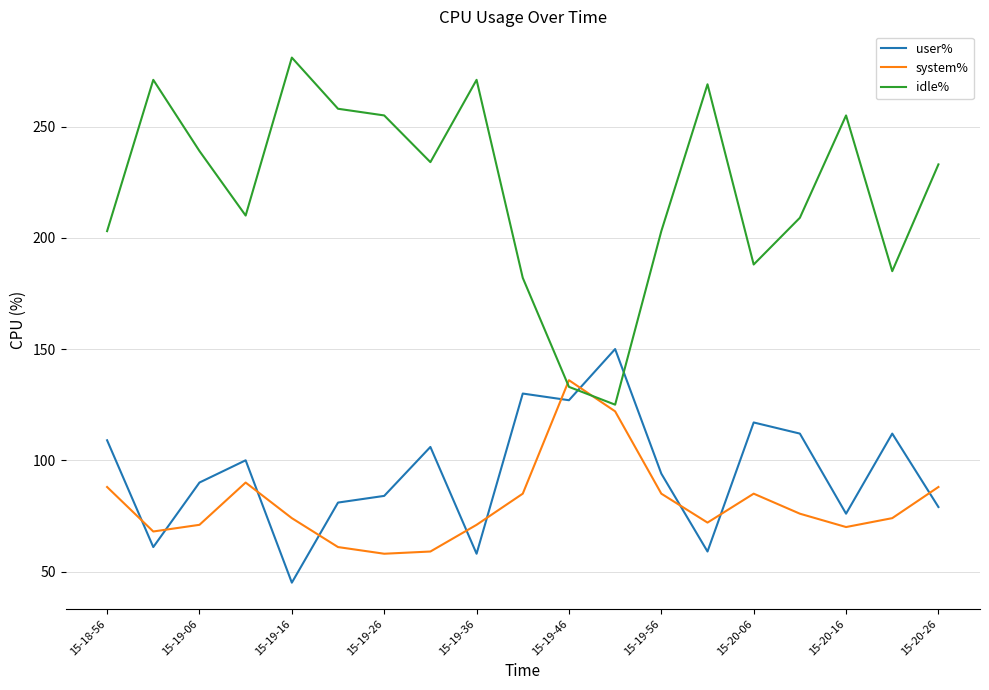

True or false: user% and system% cross at least once.

True